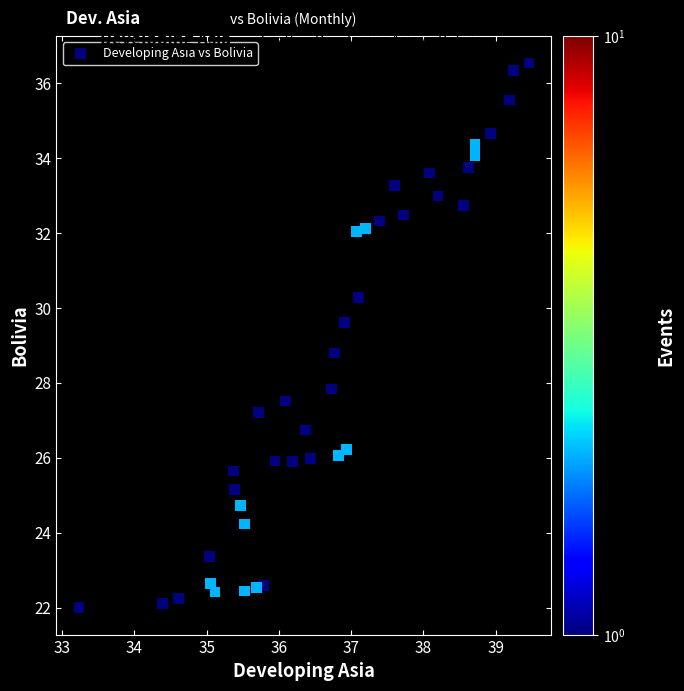

What Y value in the scatter plot is closest to 29?

28.8